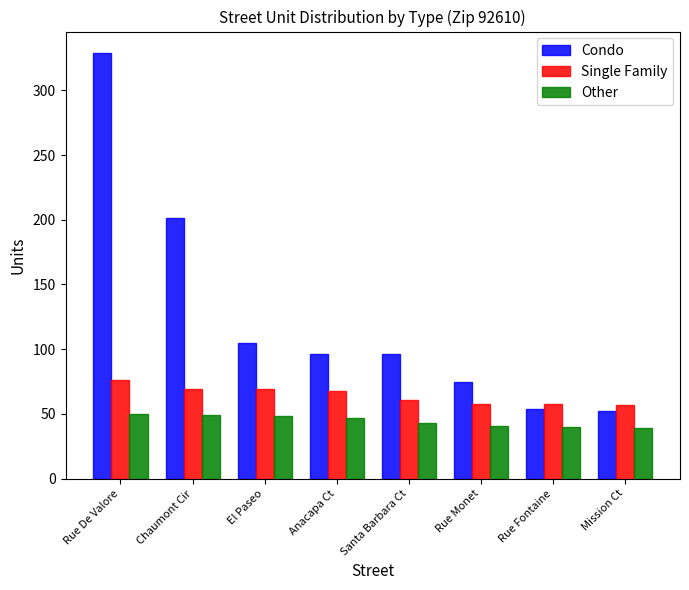

At which label does Single Family reach its peak?

Rue De Valore